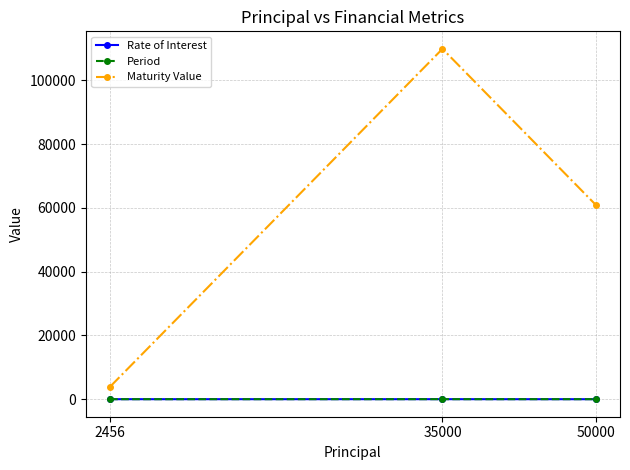

Which series has the largest range (max minus min)?

Maturity Value